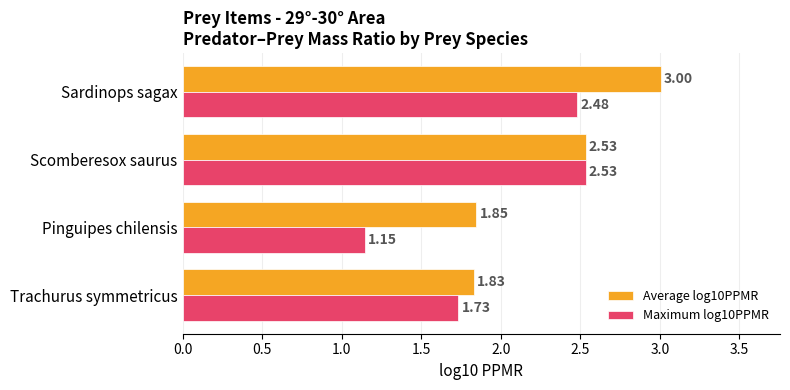

At which label is Maximum log10PPMR closest to 1?

Pinguipes chilensis